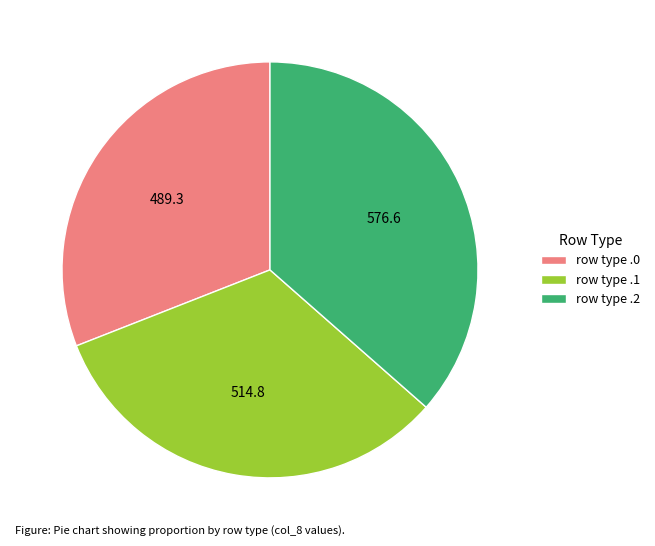

Do row type .2 and row type .1 together represent more than half of the pie?

Yes